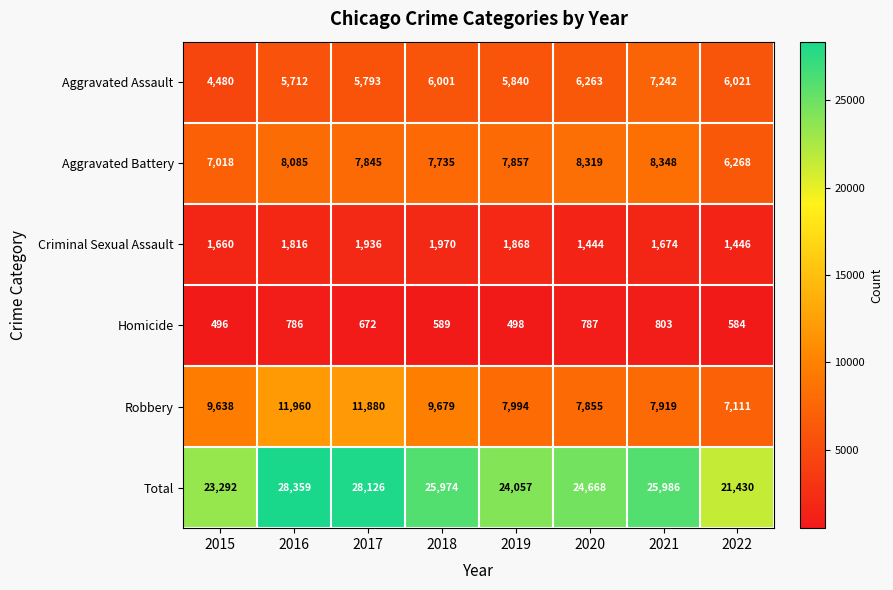

Which series has the widest spread of values?

Total